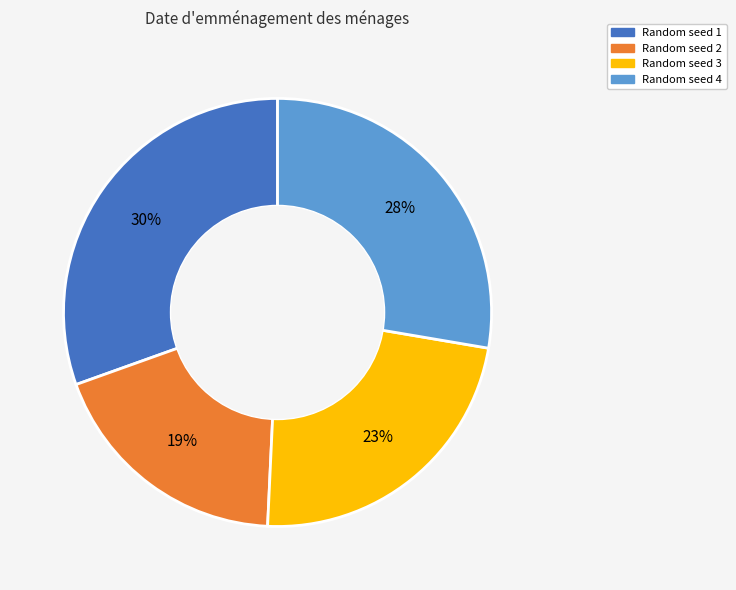

What is the ratio of the value at Random seed 2 to the value at Random seed 1?

0.6